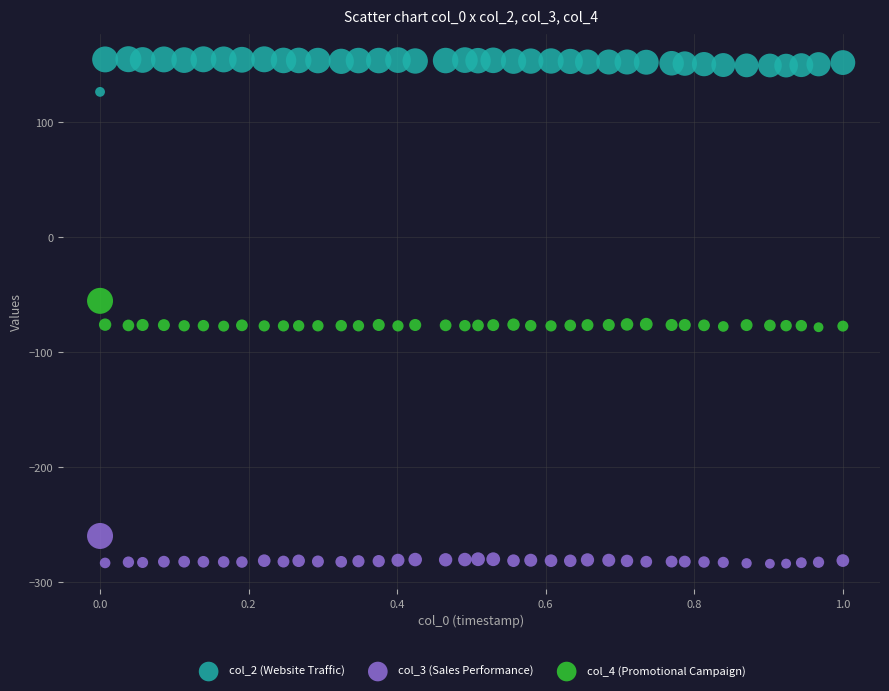

Which series contains the lowest Y value?

col_3 (Sales Performance)